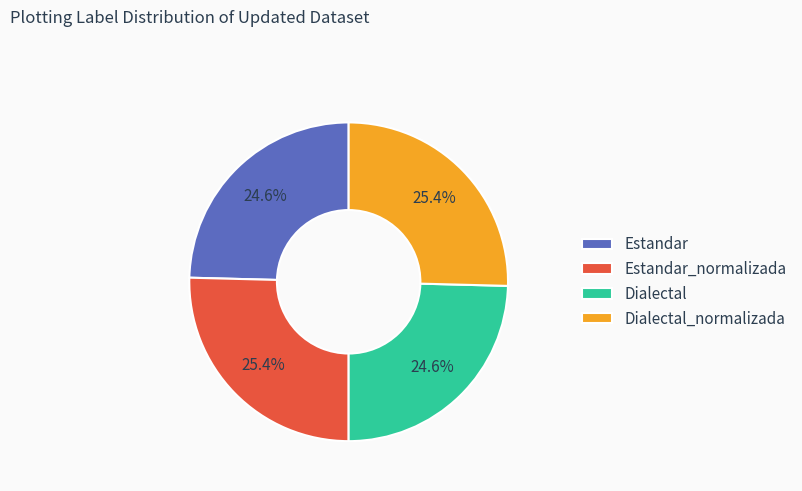

Is there a majority slice in this chart?

No